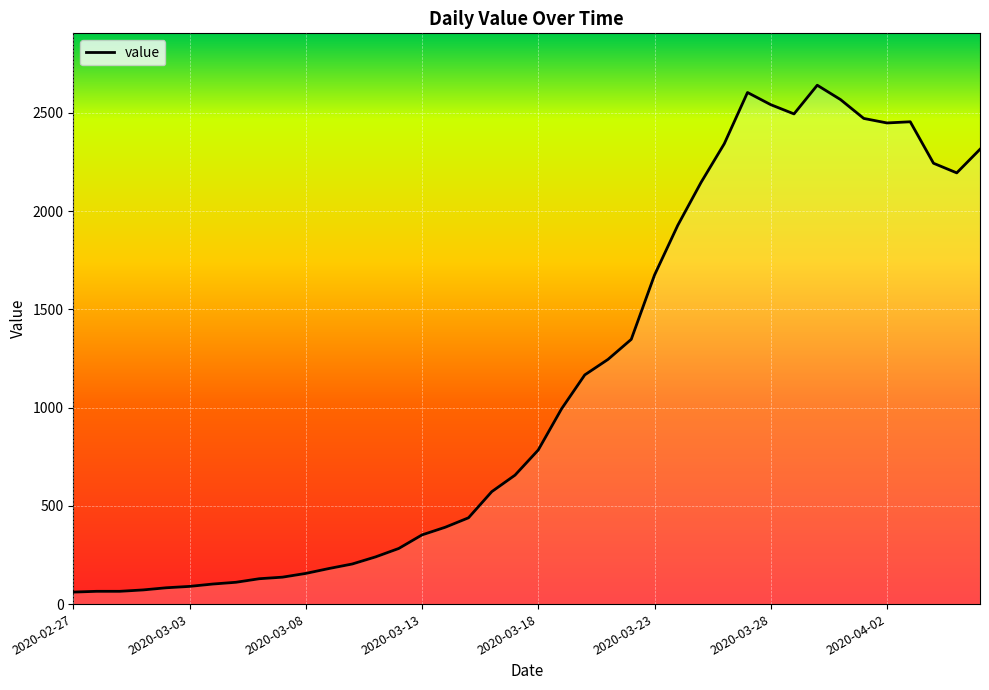

What is the minimum value shown in the chart?

61